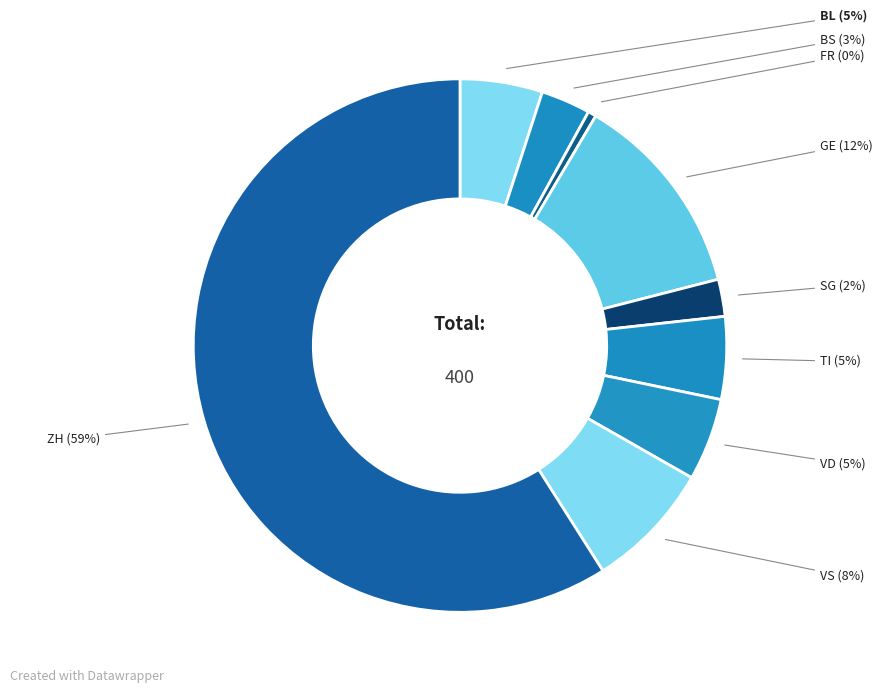

Which has a higher value, FR or ZH?

ZH